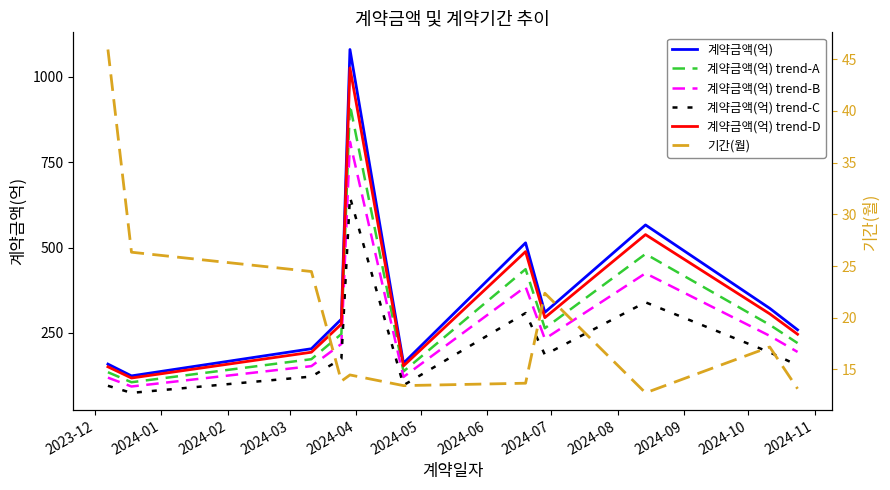

True or false: 계약금액(억) trend-B and 계약금액(억) intersect in this chart.

False